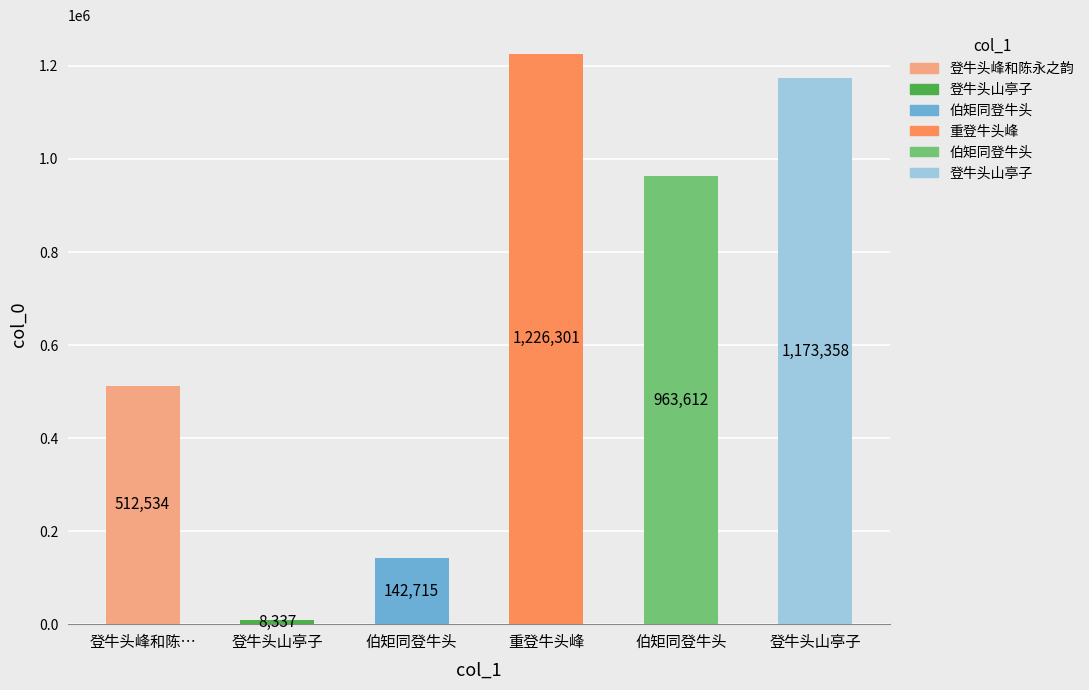

What is the label of the 6th bar from the right?

登牛头峰和陈永之韵